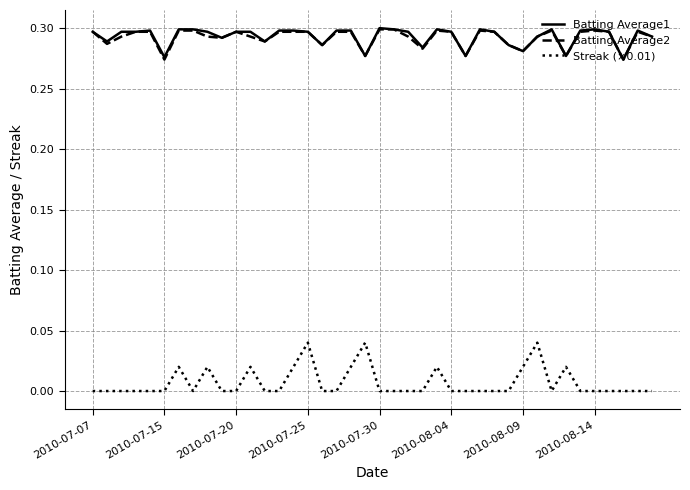

Which series has the largest range (max minus min)?

Streak (×0.01)